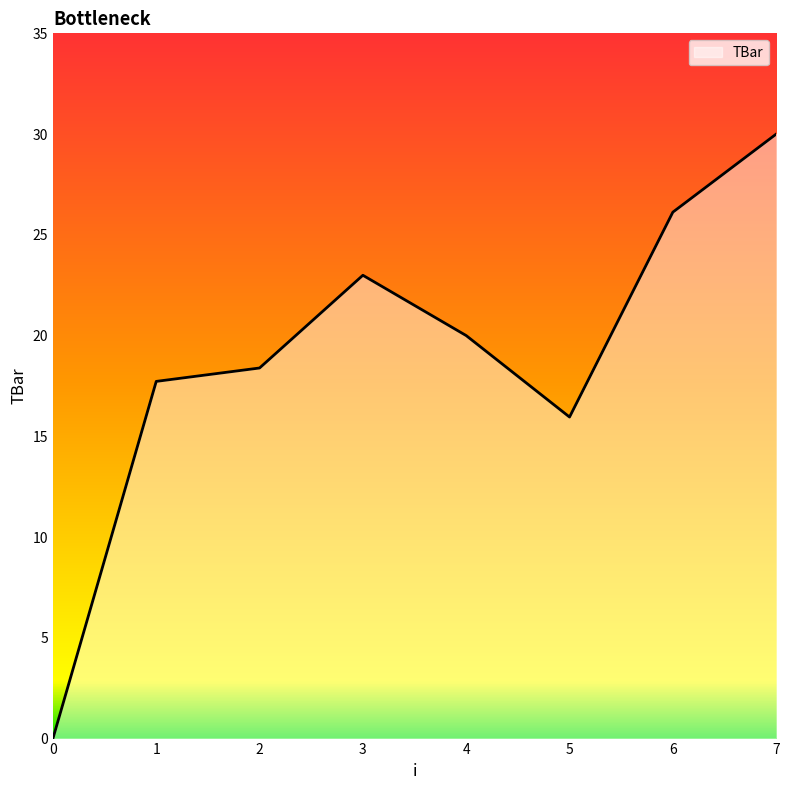

What is the difference between the values at 5 and 0?

16.0